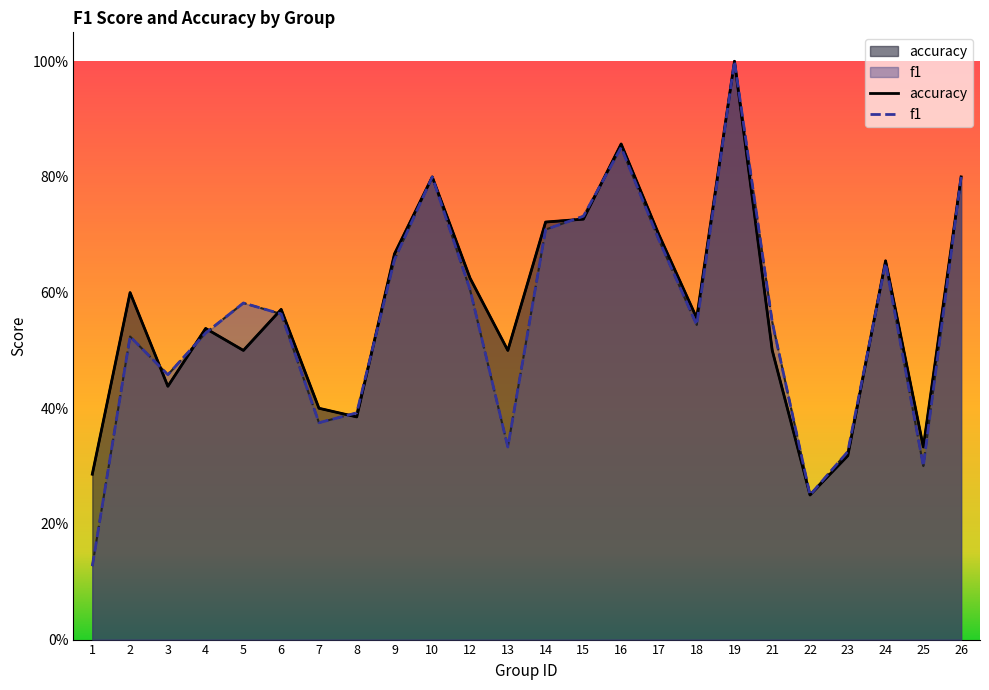

What is the difference between the maximum and second lowest values in the accuracy series?

0.7